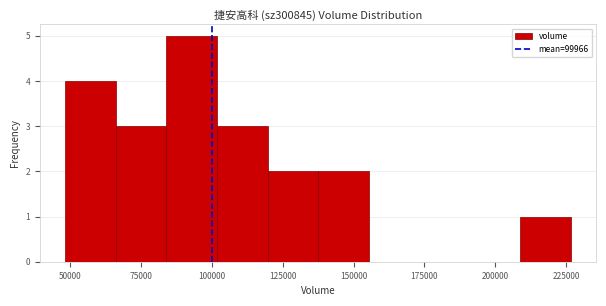

Around what value on the x-axis is the tallest bar? Give the approximate position of its centre, as read against the axis.

95000